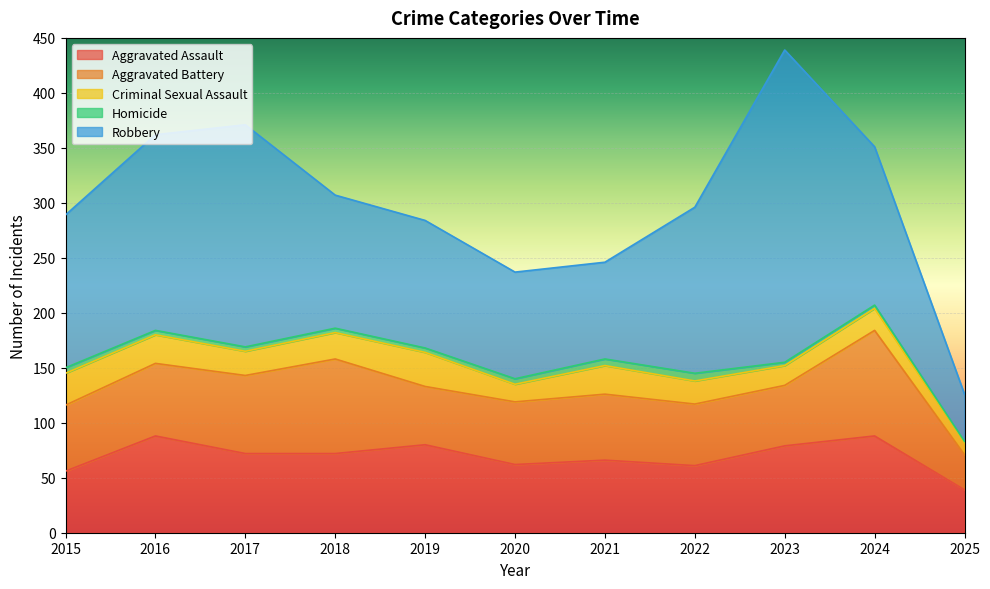

What is the value of the Aggravated Assault point at the 5th from the left?

80